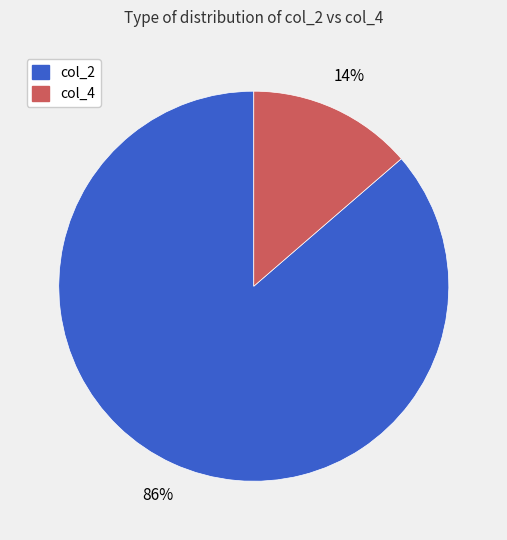

To the nearest percent, what portion does col_4 represent?

14%